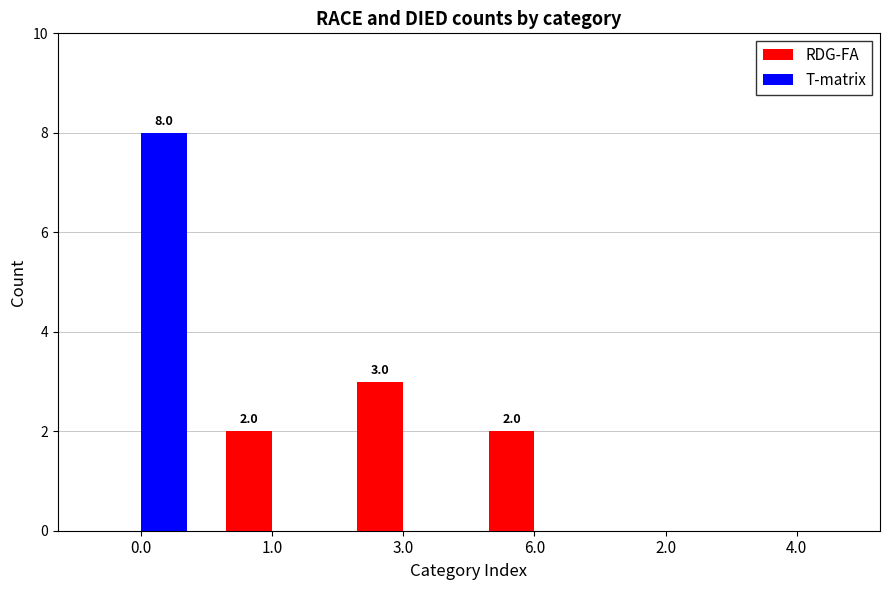

True or false: T-matrix has a value of 0 at 4.0.

True